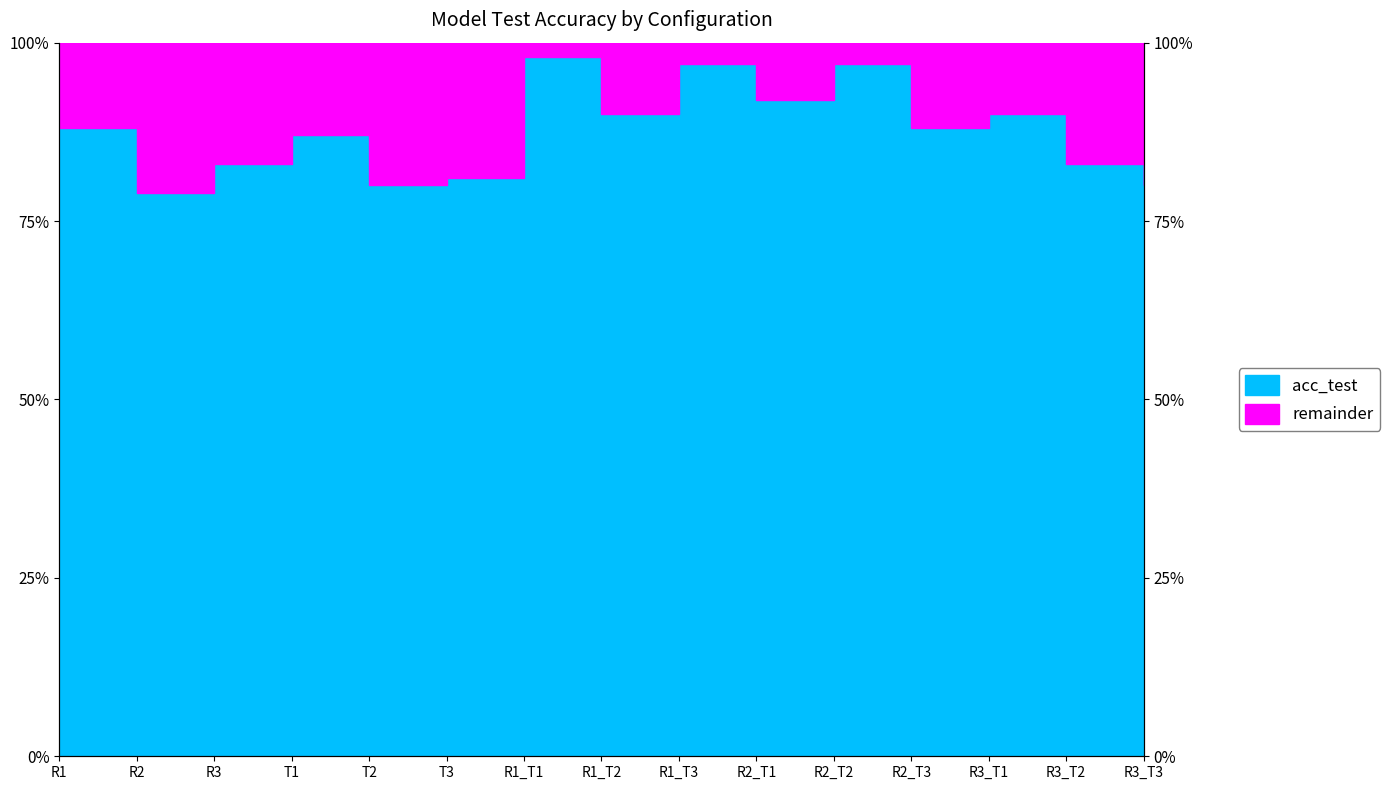

Reading left to right, what are all the values shown in this chart?

R1=0.9	R2=0.8	R3=0.8	T1=0.9	T2=0.8	T3=0.8	R1_T1=1.0	R1_T2=0.9	R1_T3=1.0	R2_T1=0.9	R2_T2=1.0	R2_T3=0.9	R3_T1=0.9	R3_T2=0.8	R3_T3=0.8